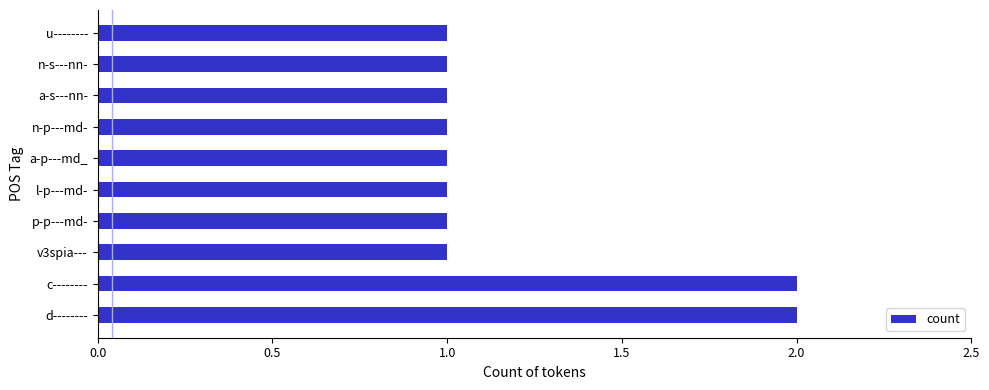

Approximately how many times larger is the value at n-s---nn- compared to u--------?

1.0